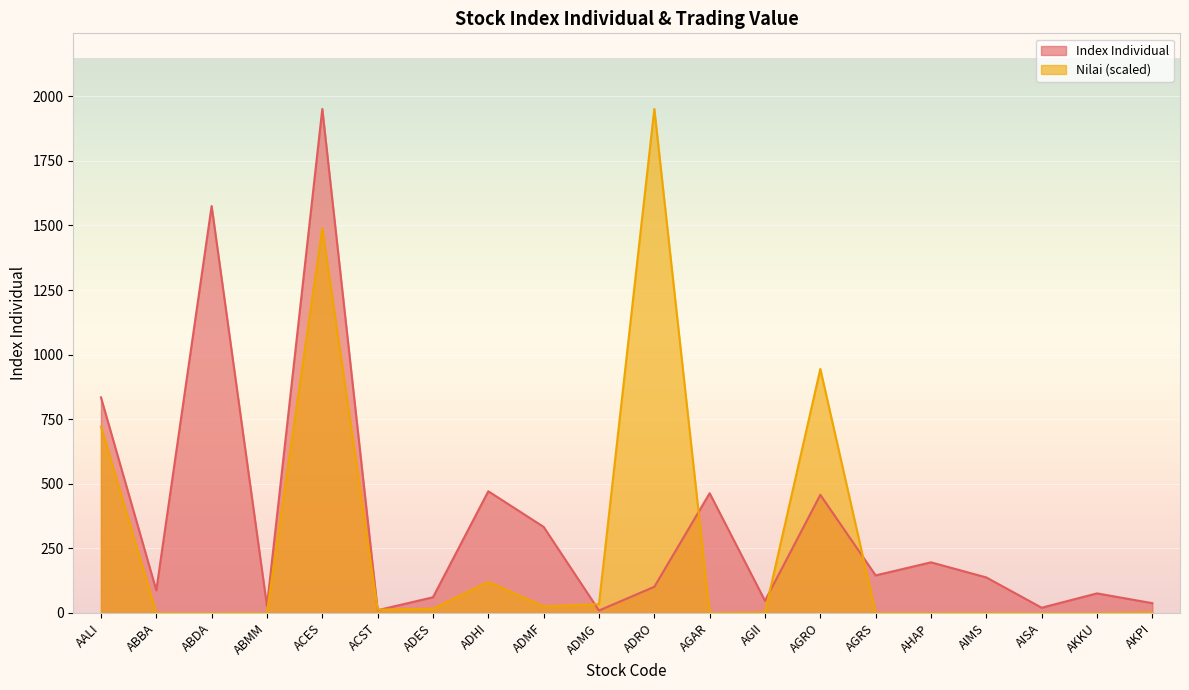

The Nilai (billions) series shows 26.6 at ADES. True or false?

False